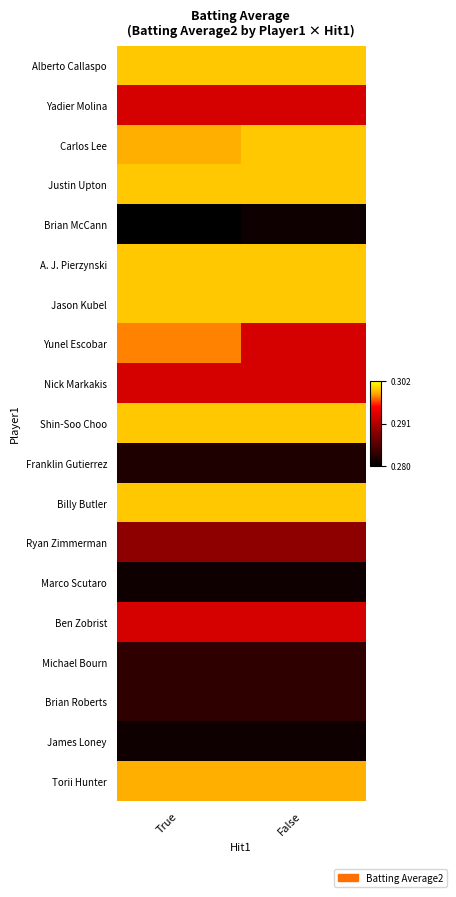

What is the minimum value shown in the chart?

0.3